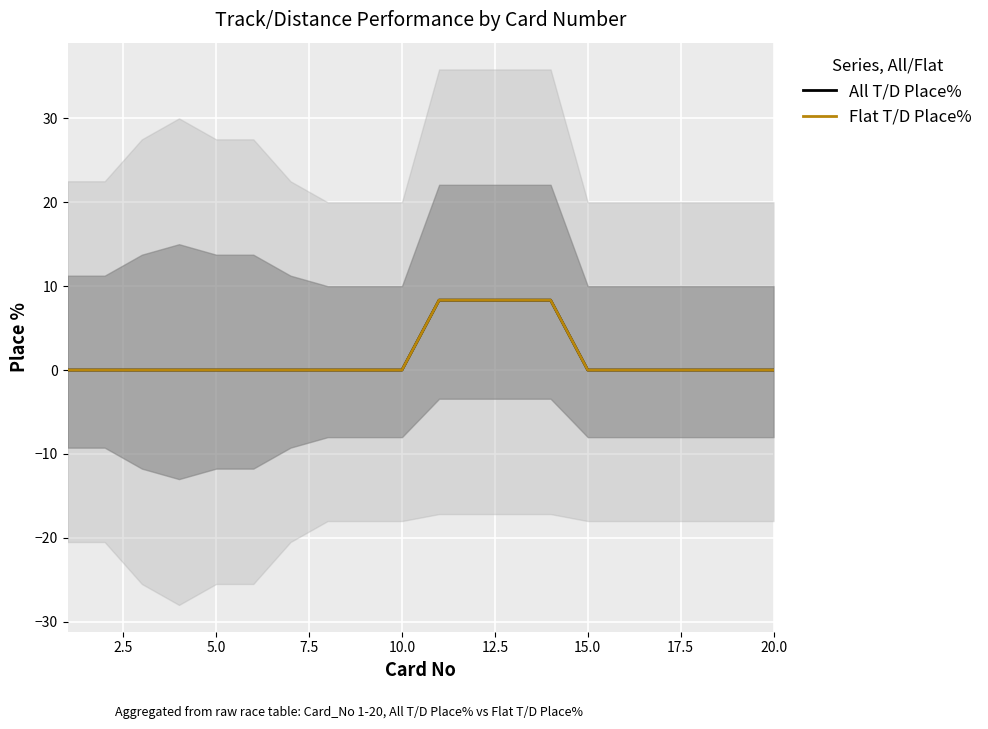

True or false: Flat T/D Place% and All T/D Place% cross at least once.

False